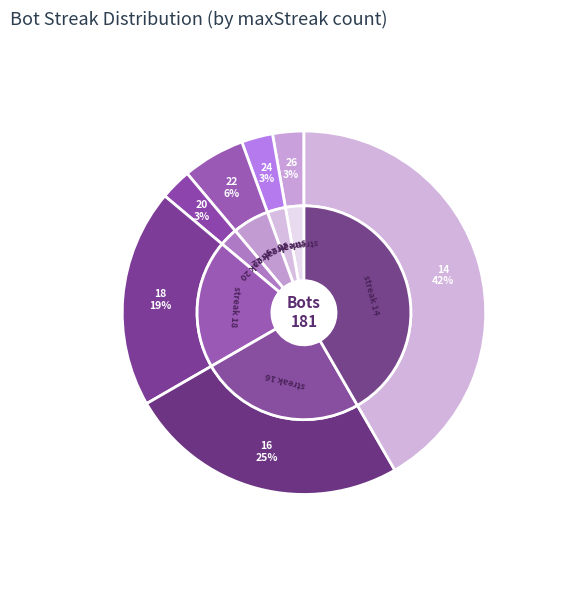

Does any single category account for the majority?

No